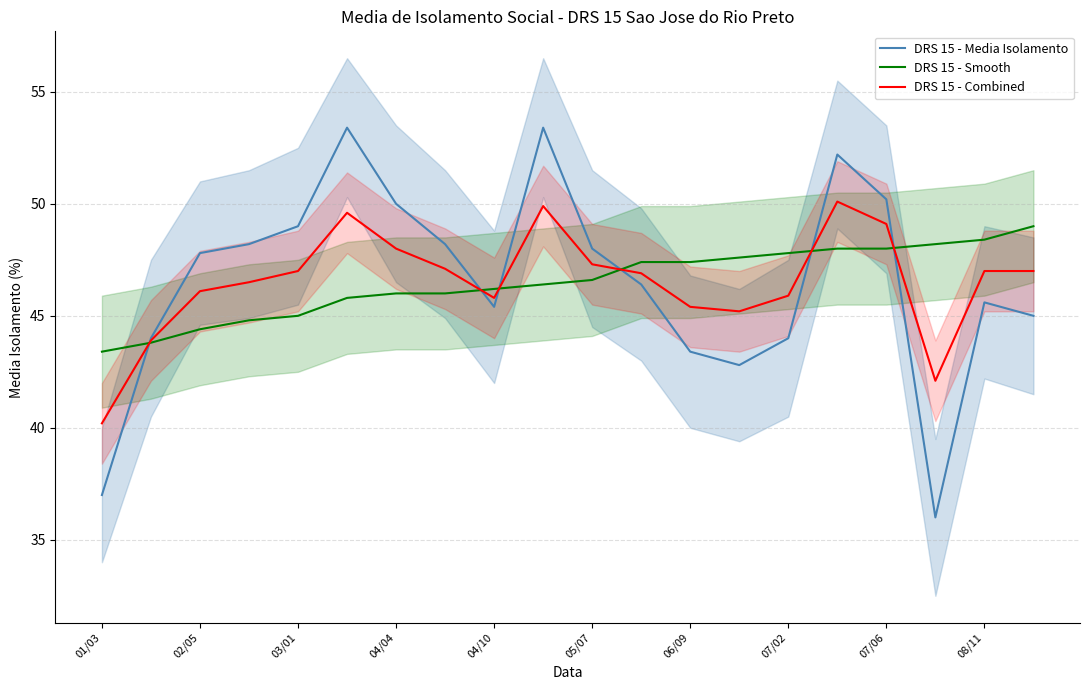

What are all the series names shown in the legend?

DRS 15 - Media Isolamento, DRS 15 - Smooth, DRS 15 - Combined